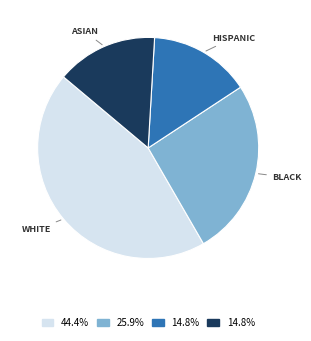

Is there any slice that represents more than half of the pie?

No